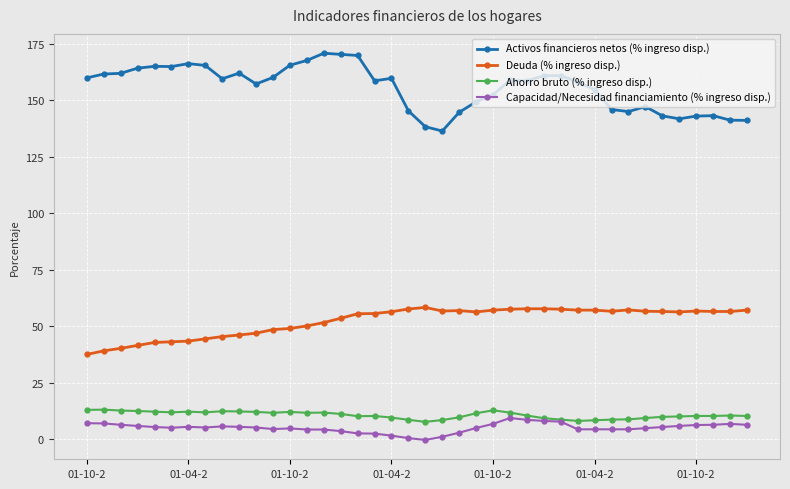

What is the greatest value displayed?

170.8